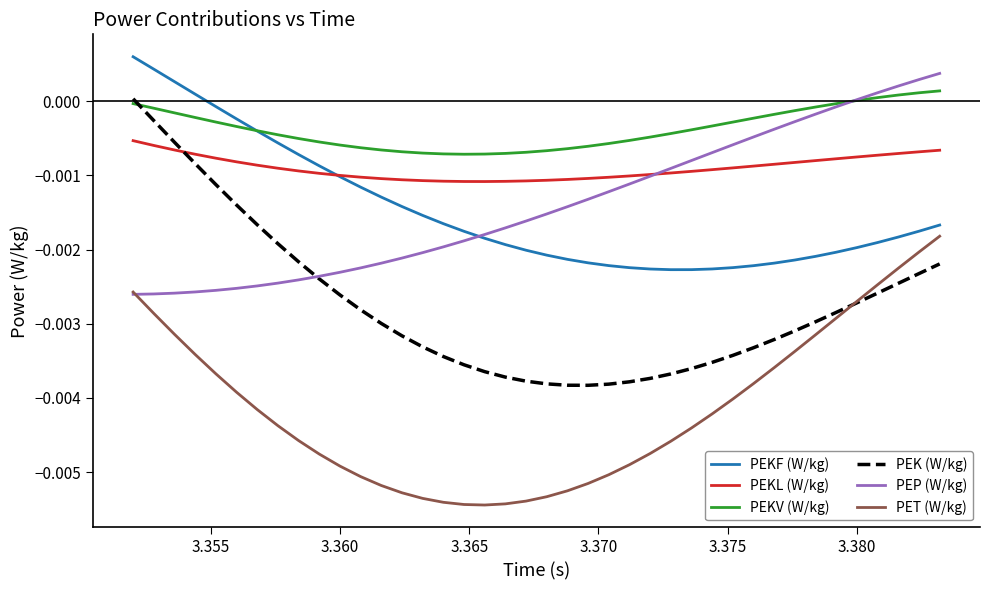

True or false: PEKL (W/kg) and PET (W/kg) intersect in this chart.

False